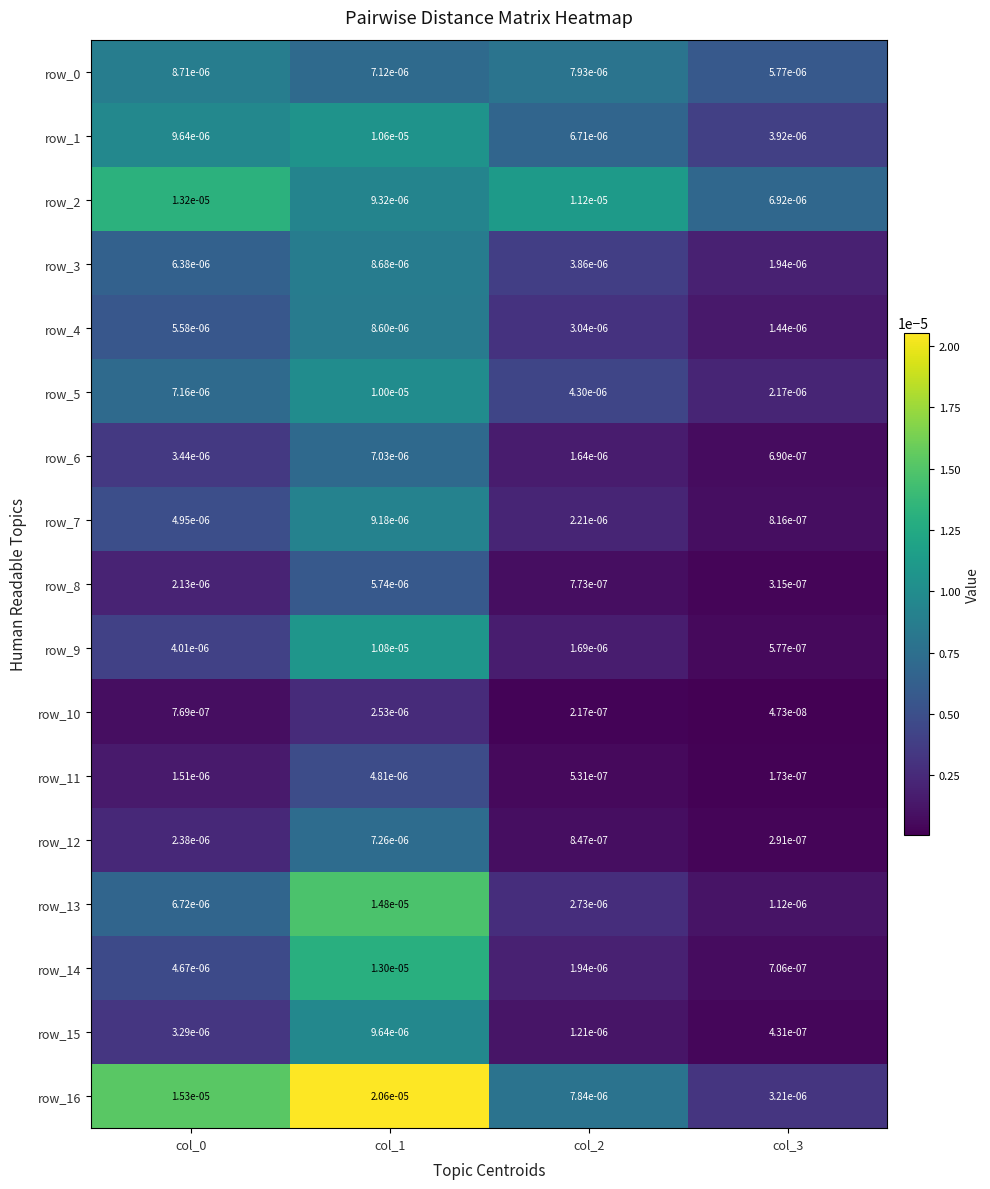

Is the value of row_3 at col_2 greater than the value of row_0 at col_1?

No